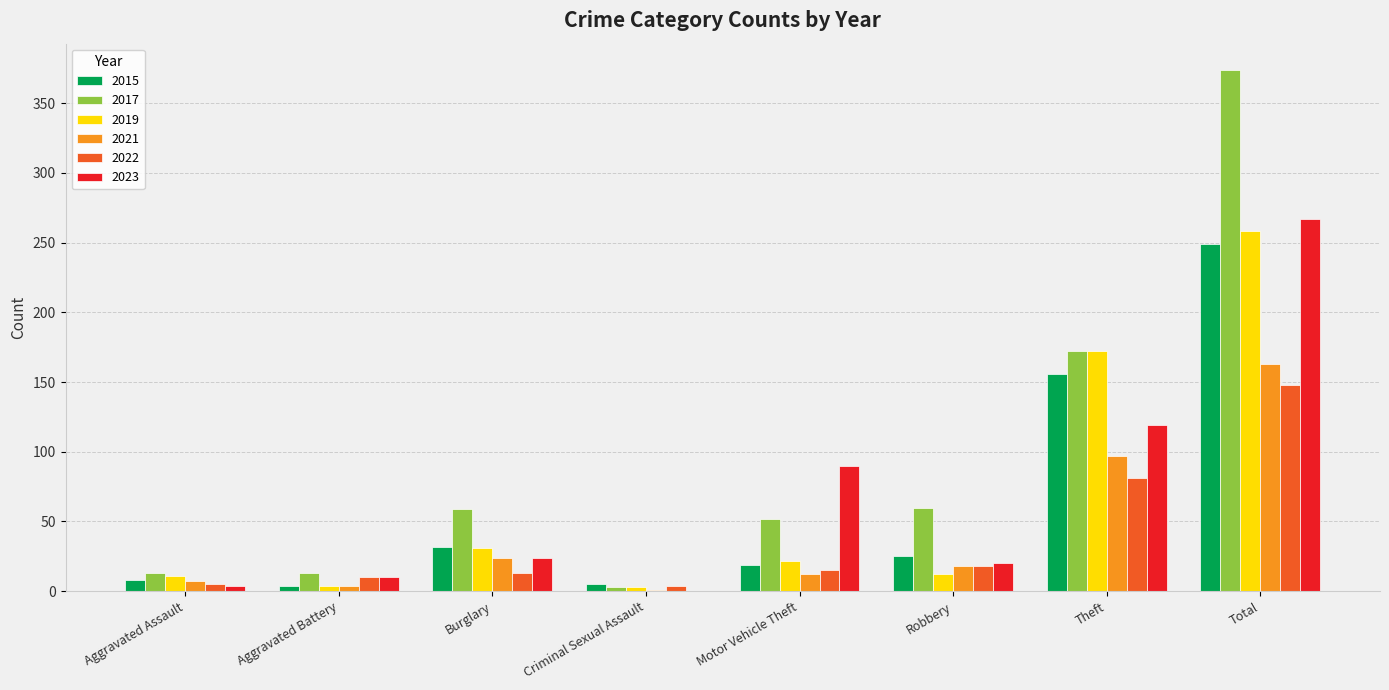

Is it true that 2023 equals 24 at Burglary?

True